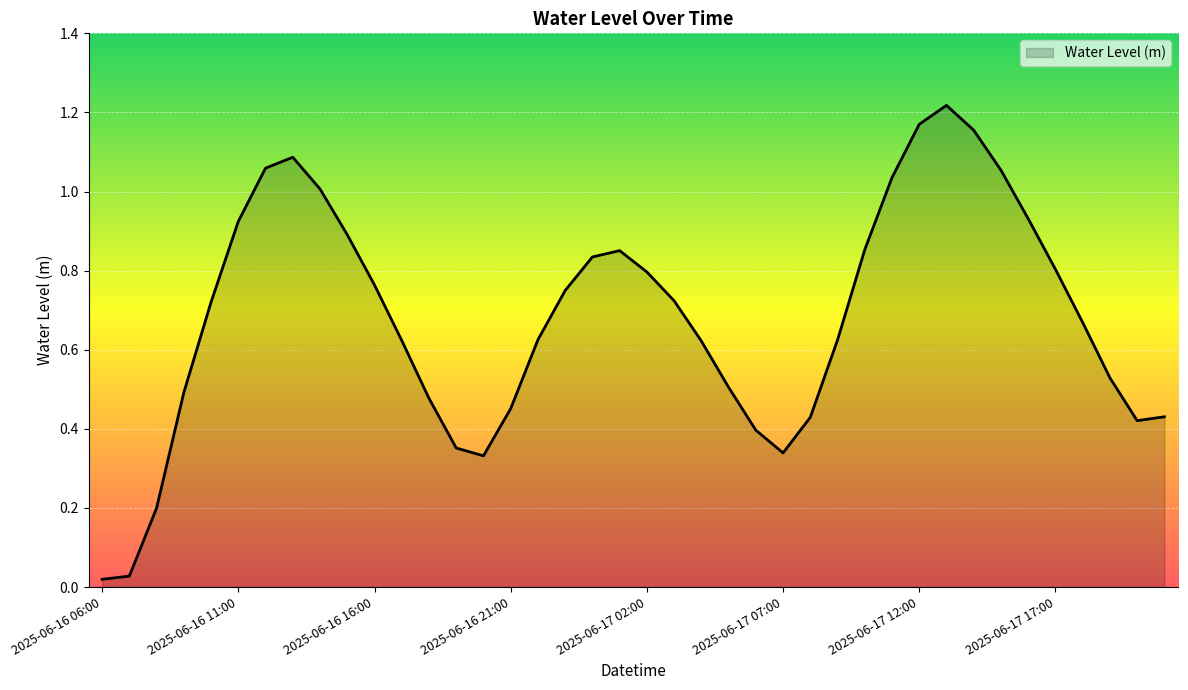

Is this an area chart (filled region under the line)?

Yes